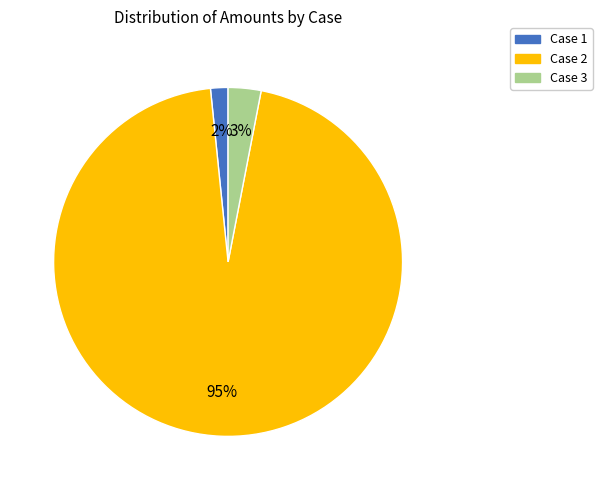

Which category has the smallest portion of the pie?

Case 1